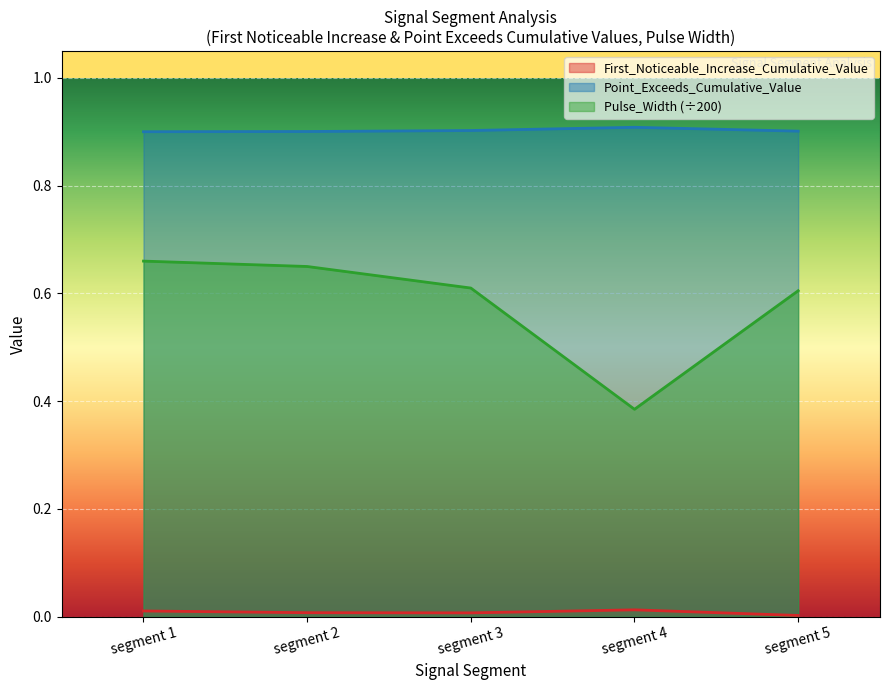

What is the greatest value displayed?

0.9